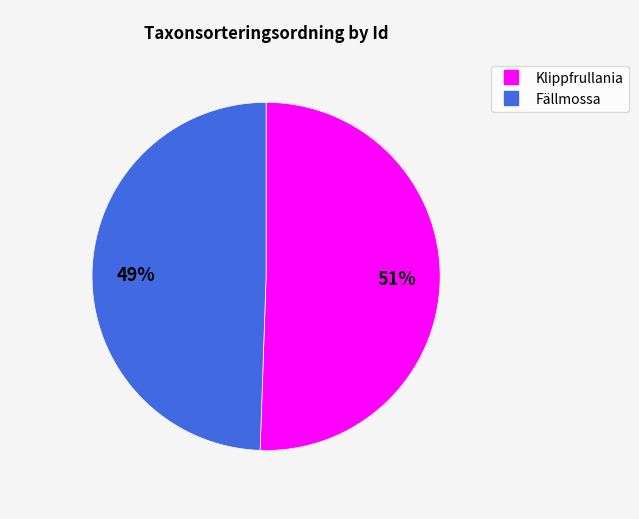

Is there any slice that represents more than half of the pie?

Yes